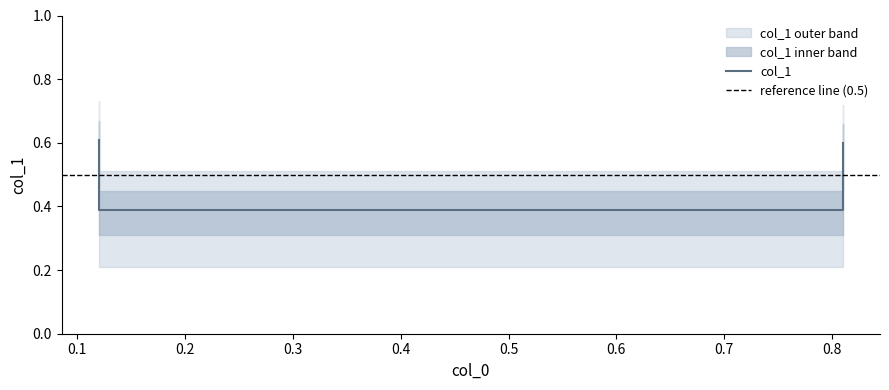

Which category has the highest value across all series?

0.12